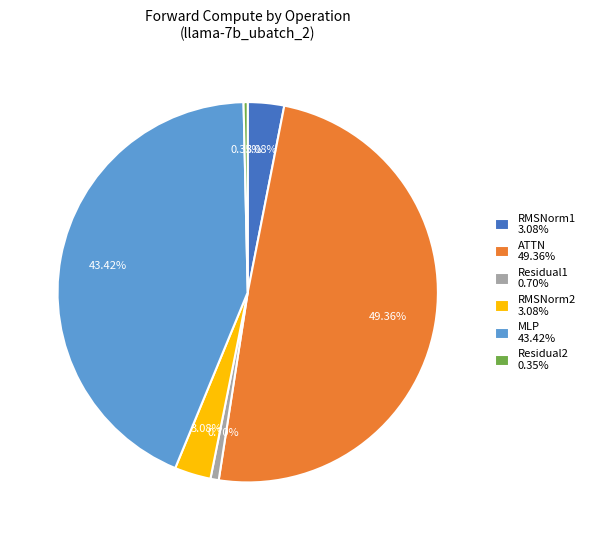

Between ATTN 49.36% and MLP 43.42%, which is larger?

ATTN 49.36%